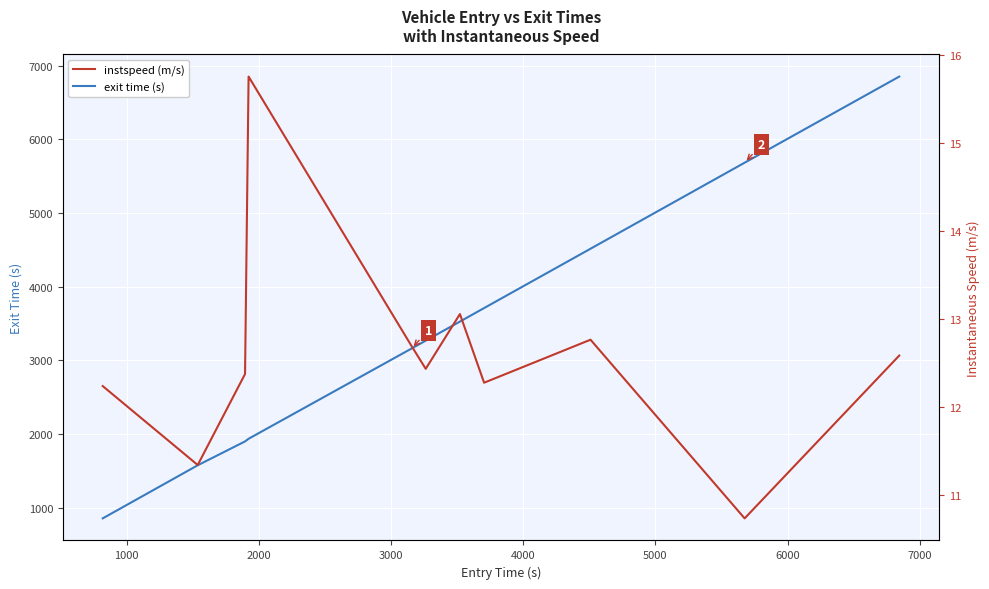

What is the lowest value of the exit time (s) series?

858.1